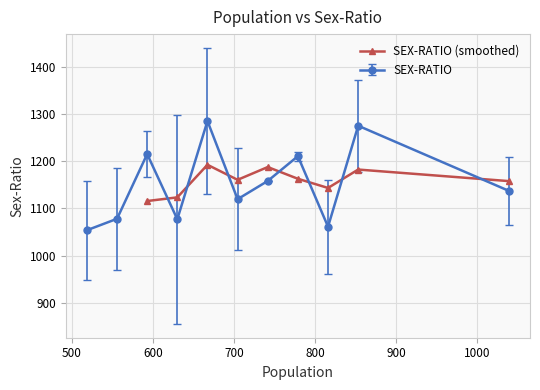

In SEX-RATIO (smoothed), how many points are higher than both neighbors (excluding endpoints)?

3